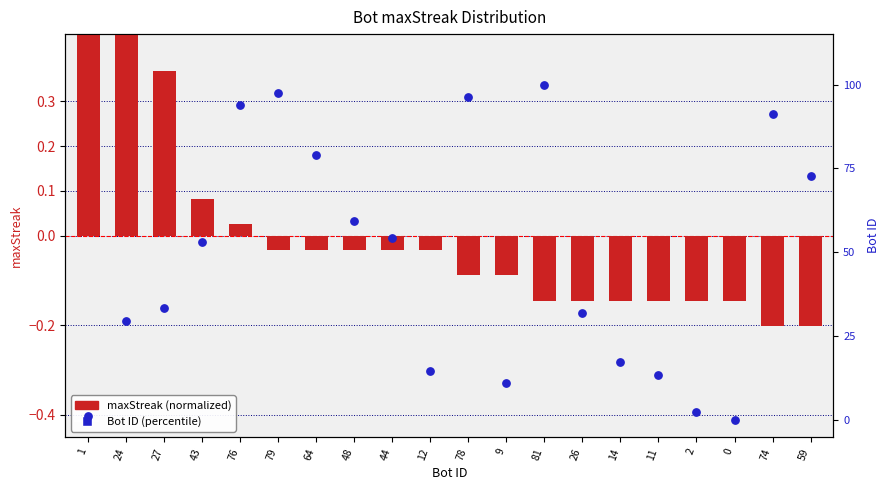

Which series has the largest Y range (max minus min)?

Bot ID (percentile)